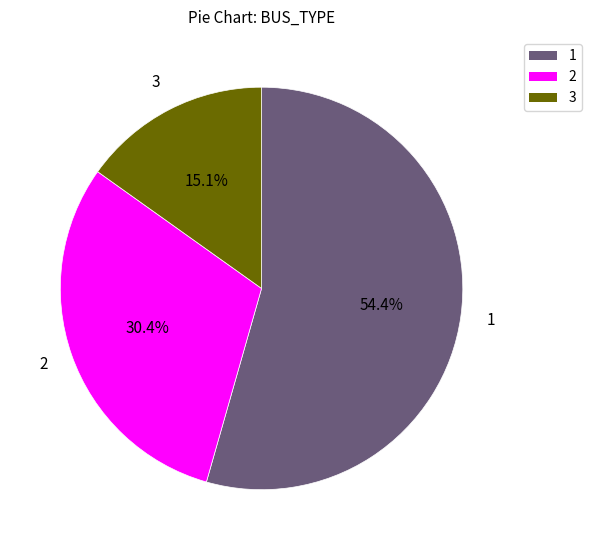

To the nearest percent, what is the average slice percentage?

33%